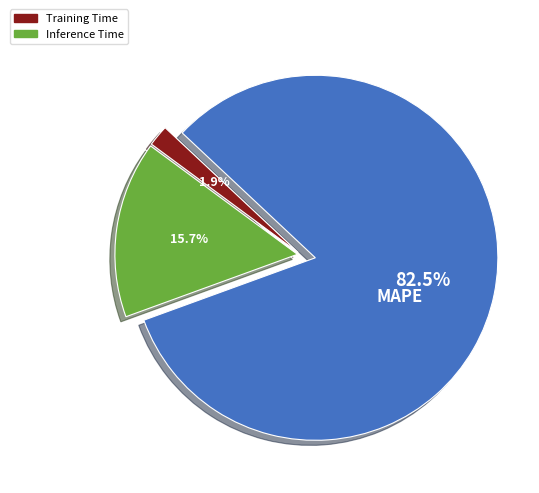

Is there any slice that represents more than half of the pie?

Yes